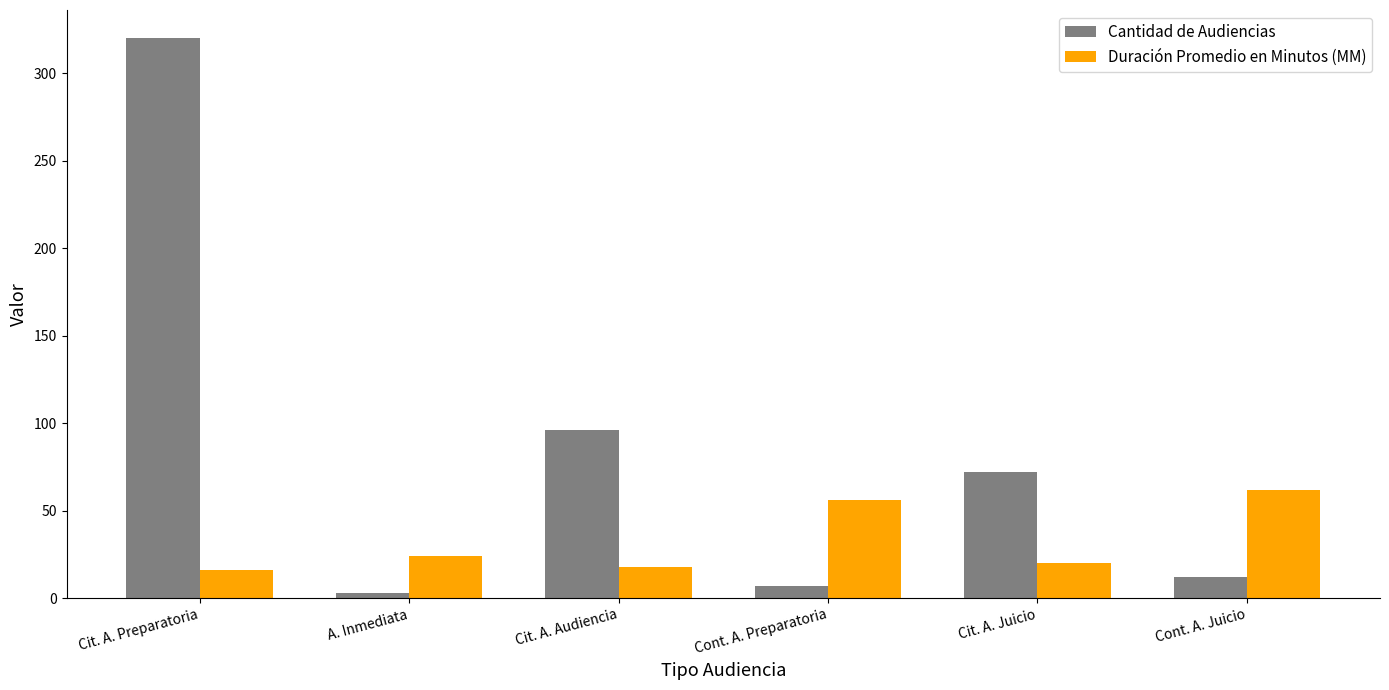

Reading left to right, transcribe all the data shown in this chart.

Cantidad de Audiencias: 320	3	96	7	72	12
Duración Promedio en Minutos (MM): 16	24	18	56	20	62